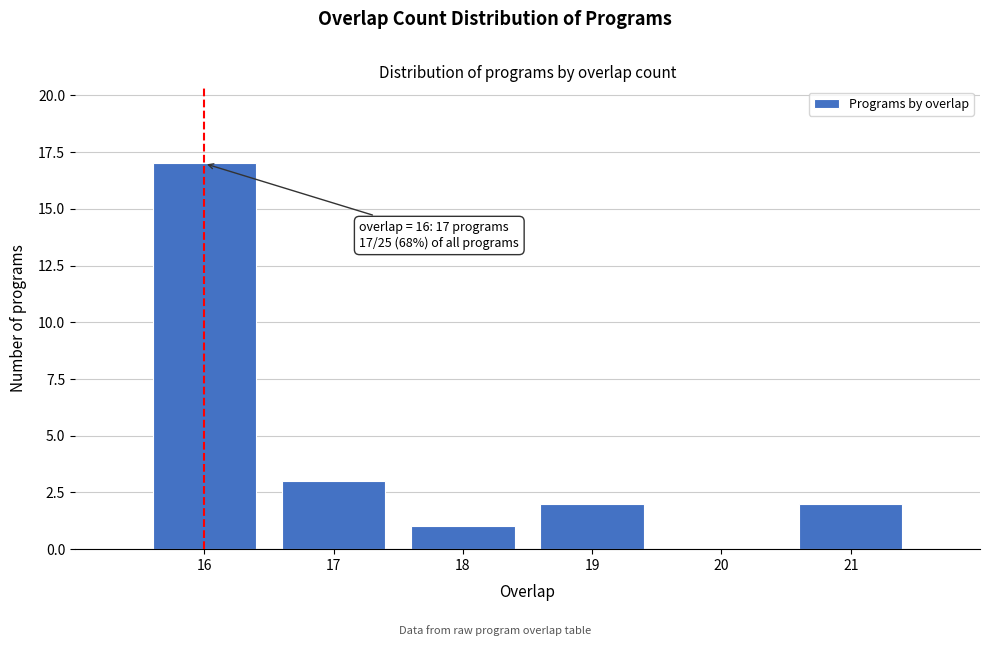

Which range on the x-axis has the tallest bar?

15.5 to 16.5